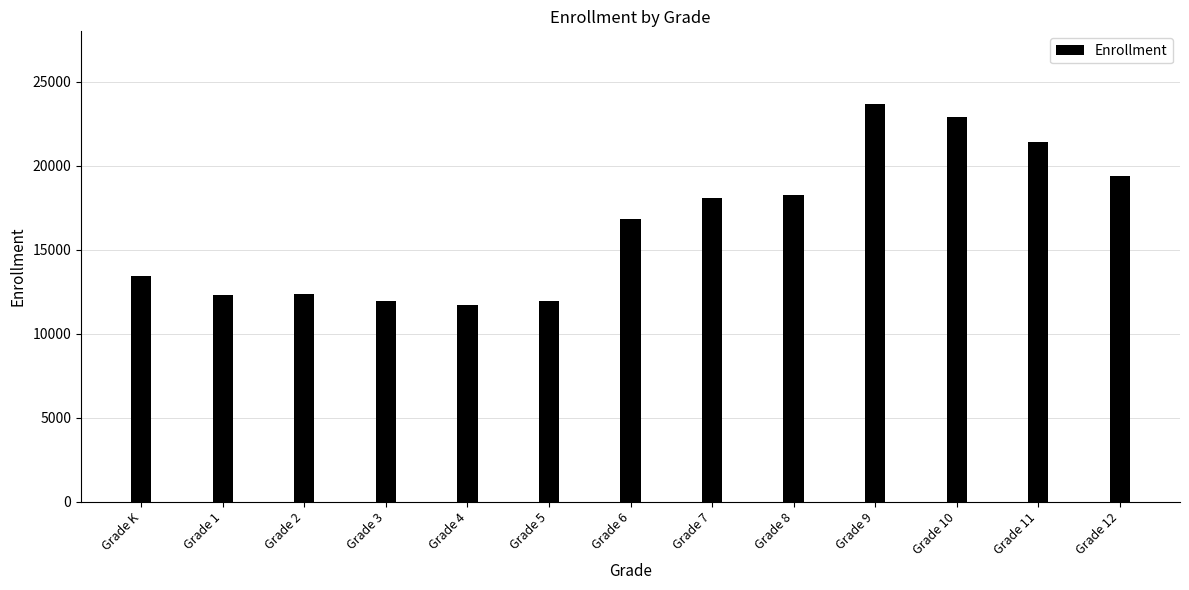

Are the bars horizontal?

No